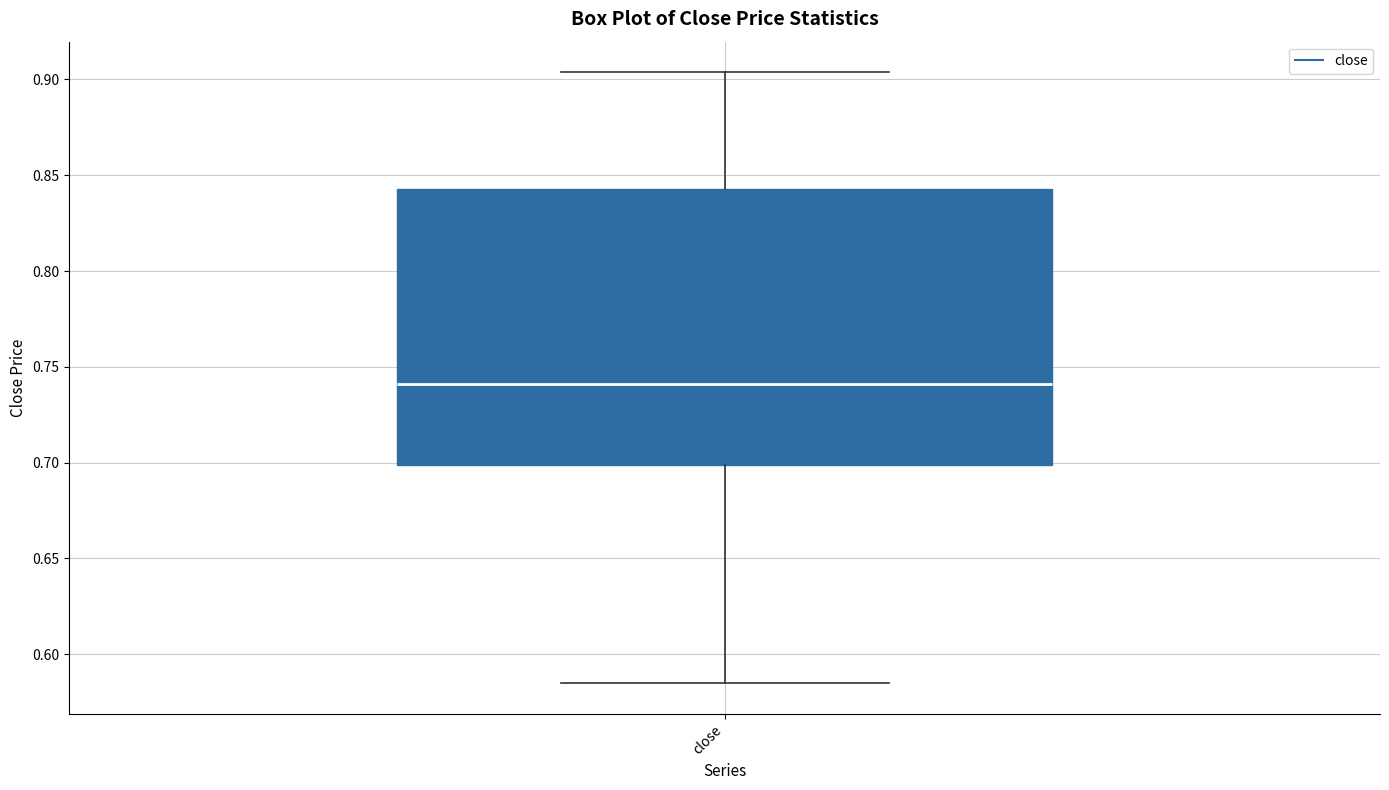

Transcribe this box plot: give where the median line is, the range the box spans, and where the two whiskers end, as read against the y-axis. The values are not printed on the chart, so give them approximately, as read against the axis.

median 0.740, box 0.700 to 0.845, whiskers 0.585 to 0.905